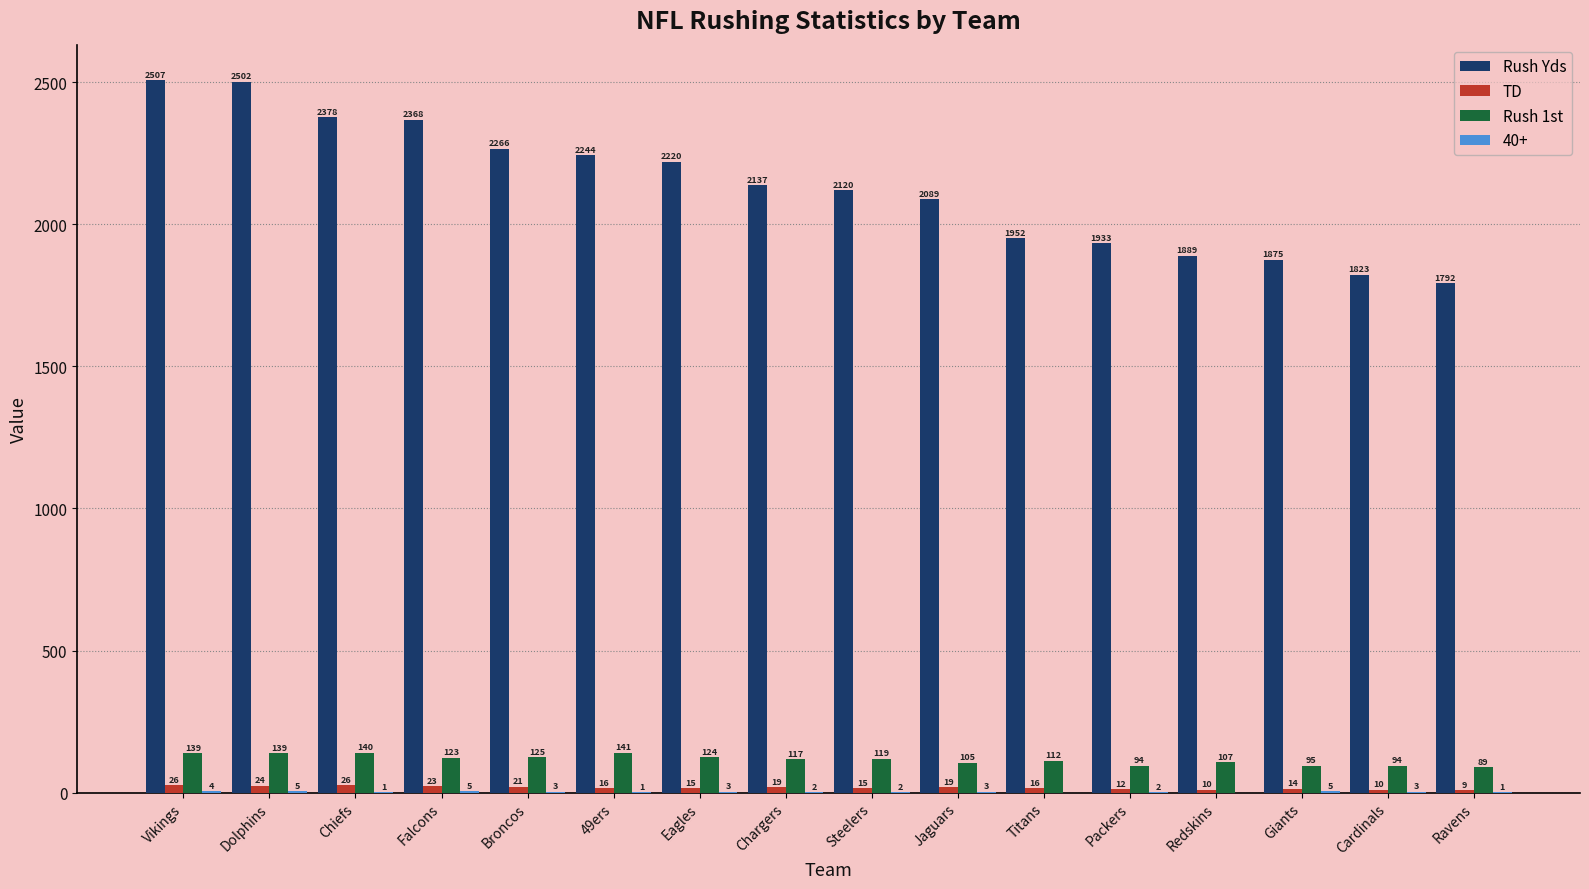

True or false: Rush 1st has a value of 52 at Chiefs.

False